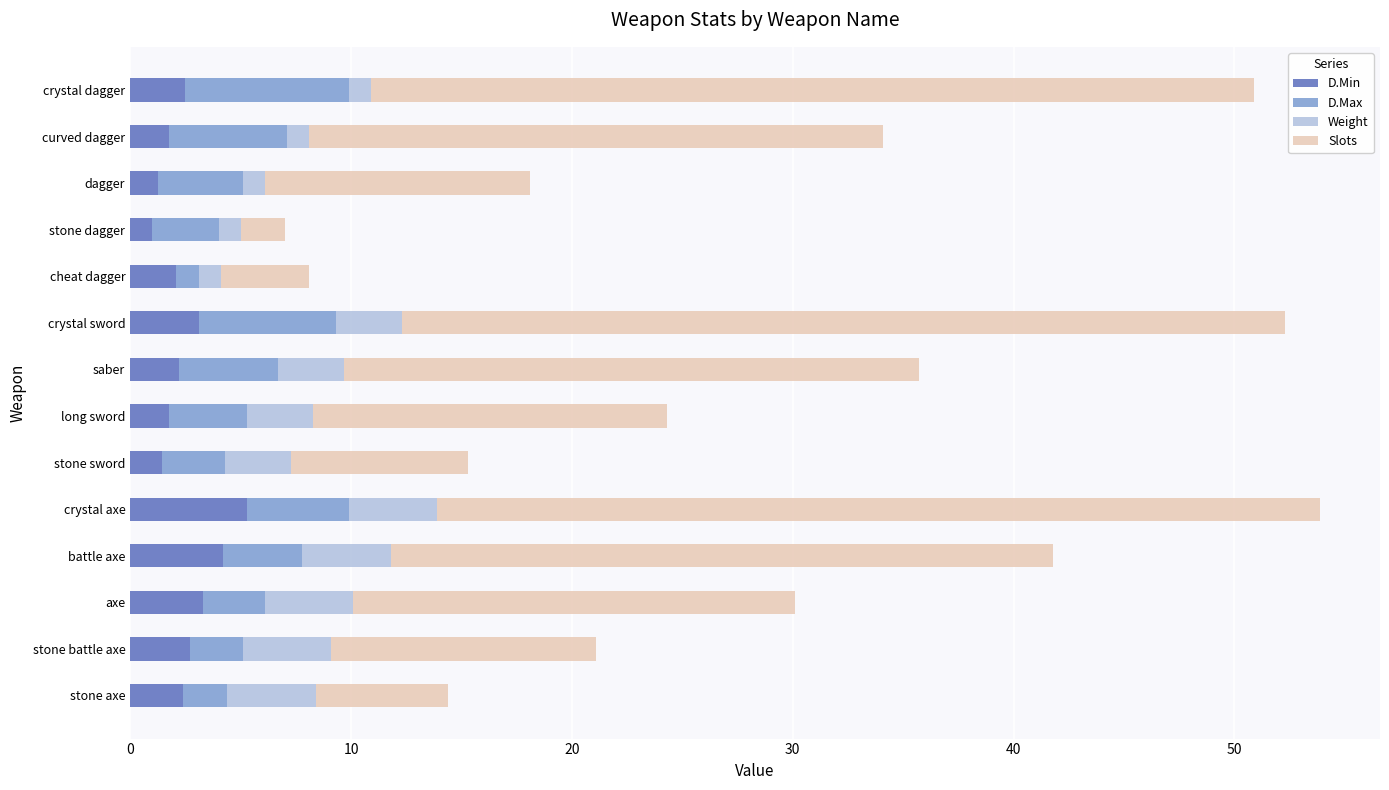

What is the difference between the maximum and minimum values in the D.Min series?

4.3